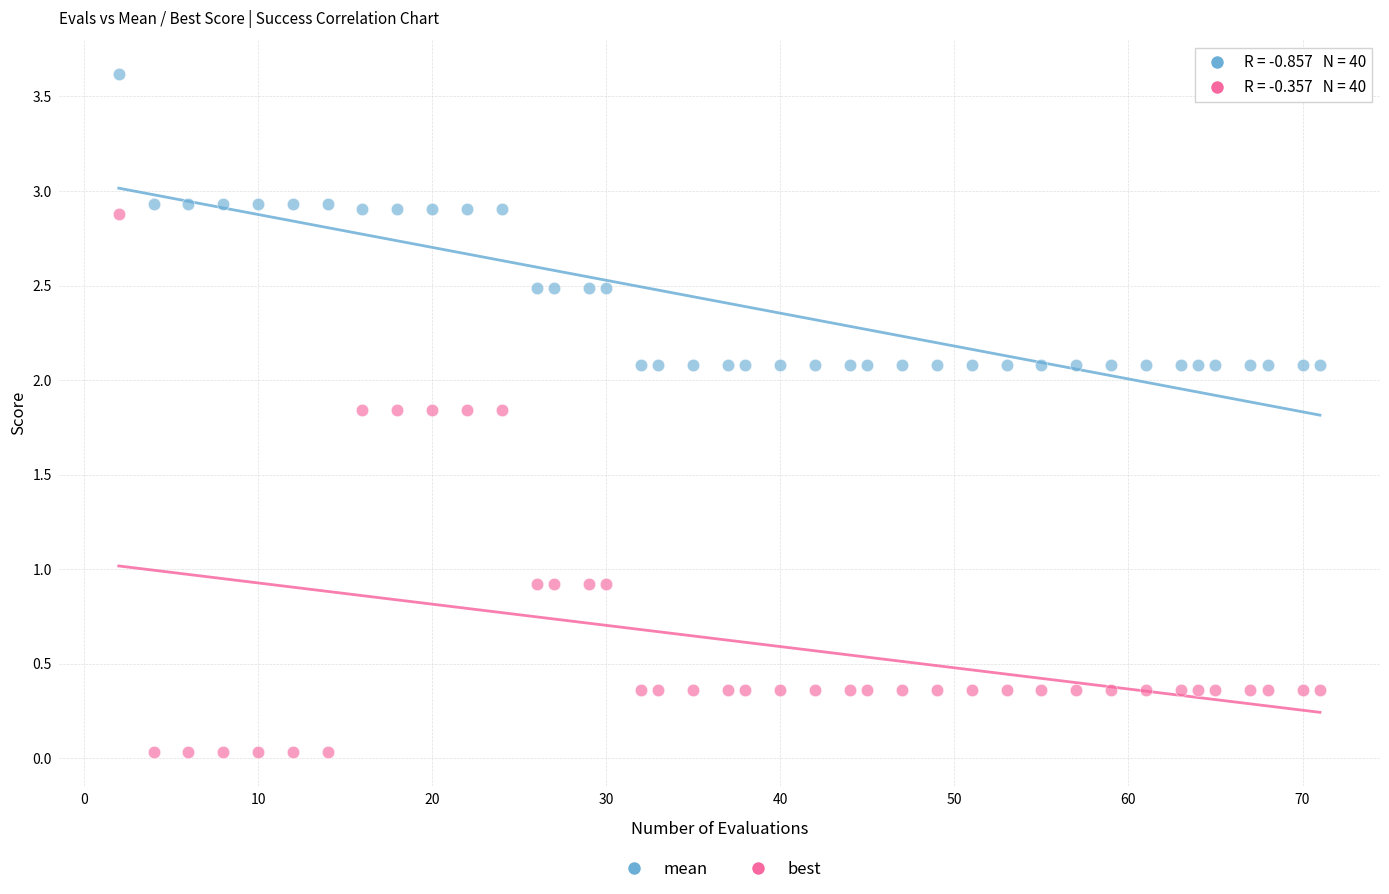

What are all the series names shown in the legend?

mean, best